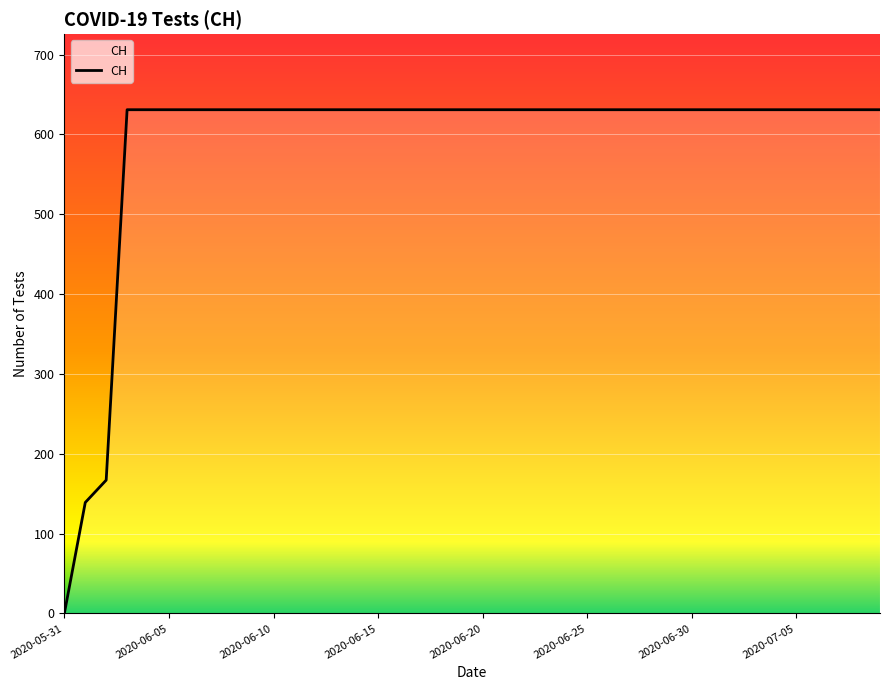

Reading right to left, what are all the values shown in this chart?

631	631	631	631	631	631	631	631	631	631	631	631	631	631	631	631	631	631	631	631	631	631	631	631	631	631	631	631	631	631	631	631	631	631	631	631	631	167	139	0